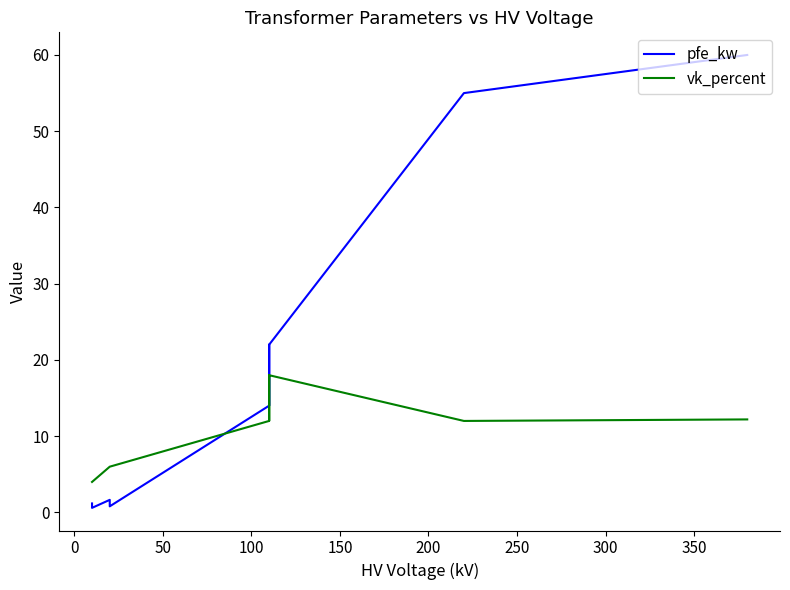

List the series in order of their peak value, lowest first.

vk_percent, pfe_kw